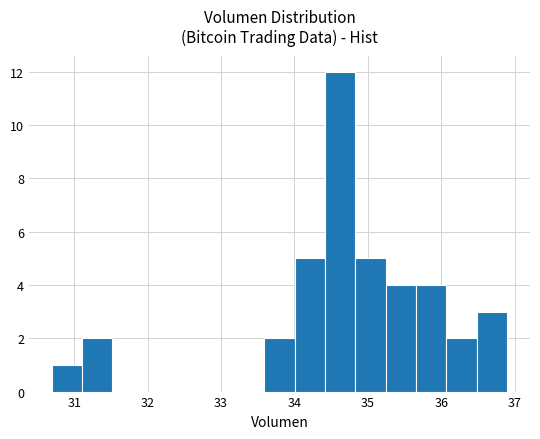

Which range on the x-axis has the tallest bar?

34.4 to 34.8